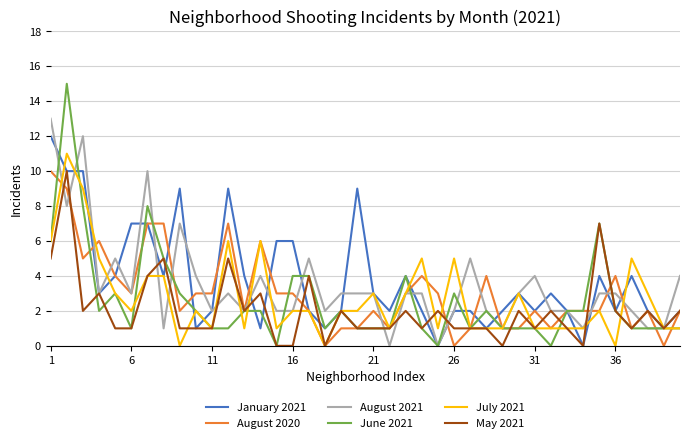

What is the greatest value displayed?

15